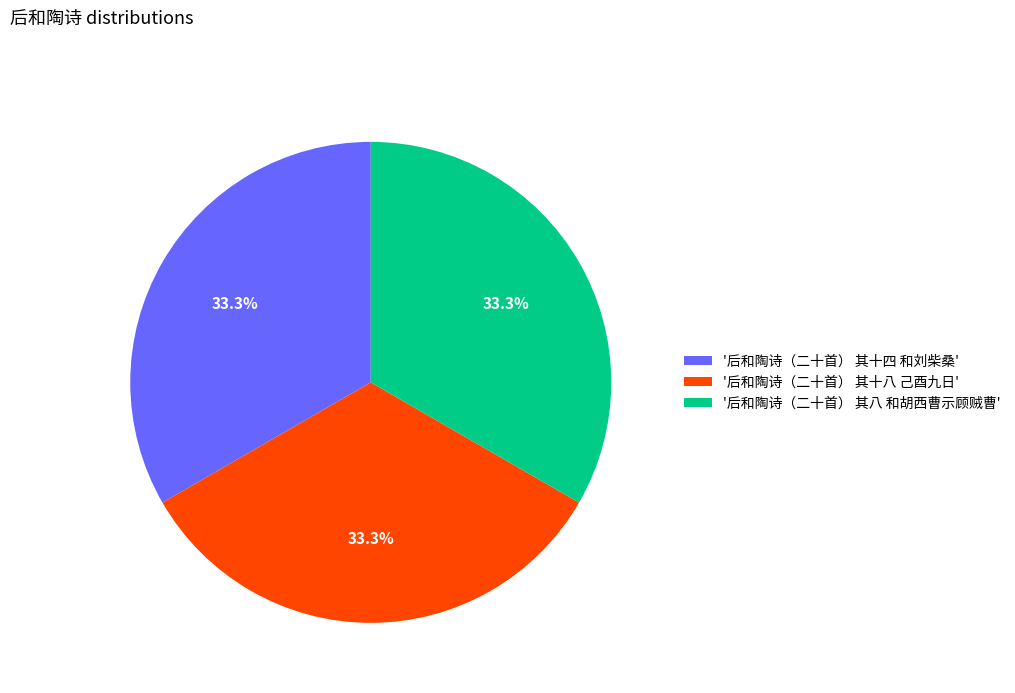

What is the ratio of the value at '后和陶诗（二十首） 其十八 己酉九日' to the value at '后和陶诗（二十首） 其八 和胡西曹示顾贼曹'?

1.0